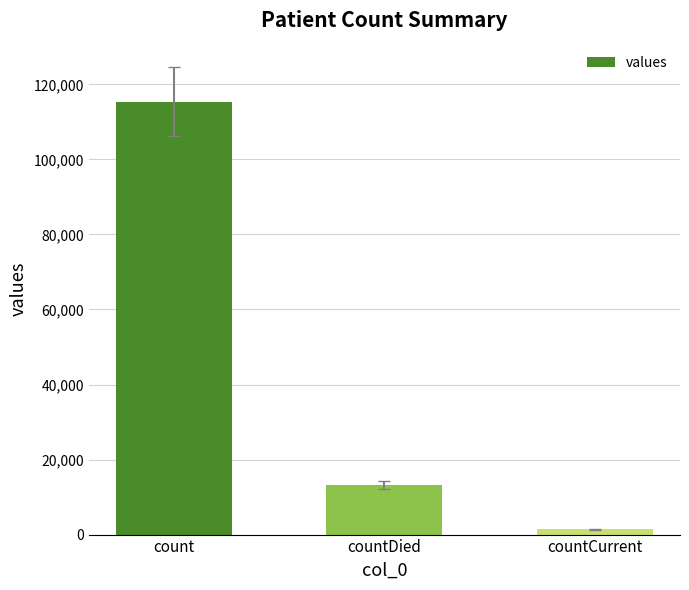

What is the average value?

43368